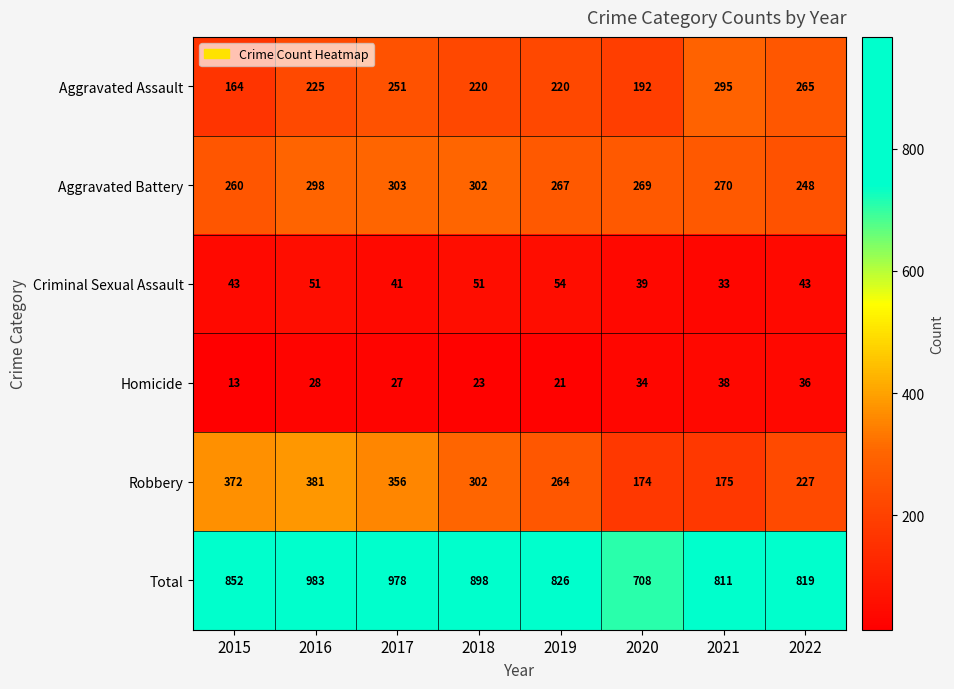

True or false: Criminal Sexual Assault has a value of 43 at 2022.

True